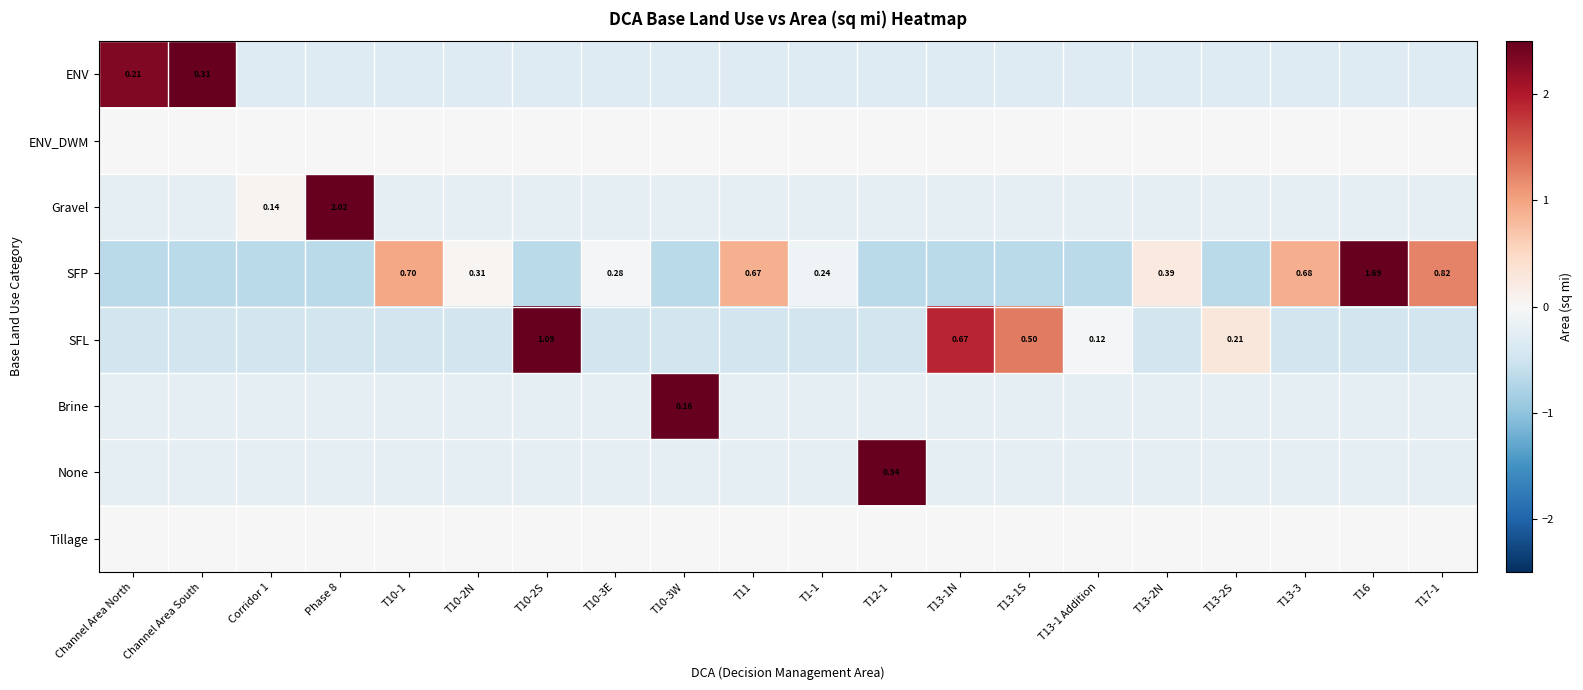

Between Corridor 1 and T12-1, which series saw the biggest shift?

None